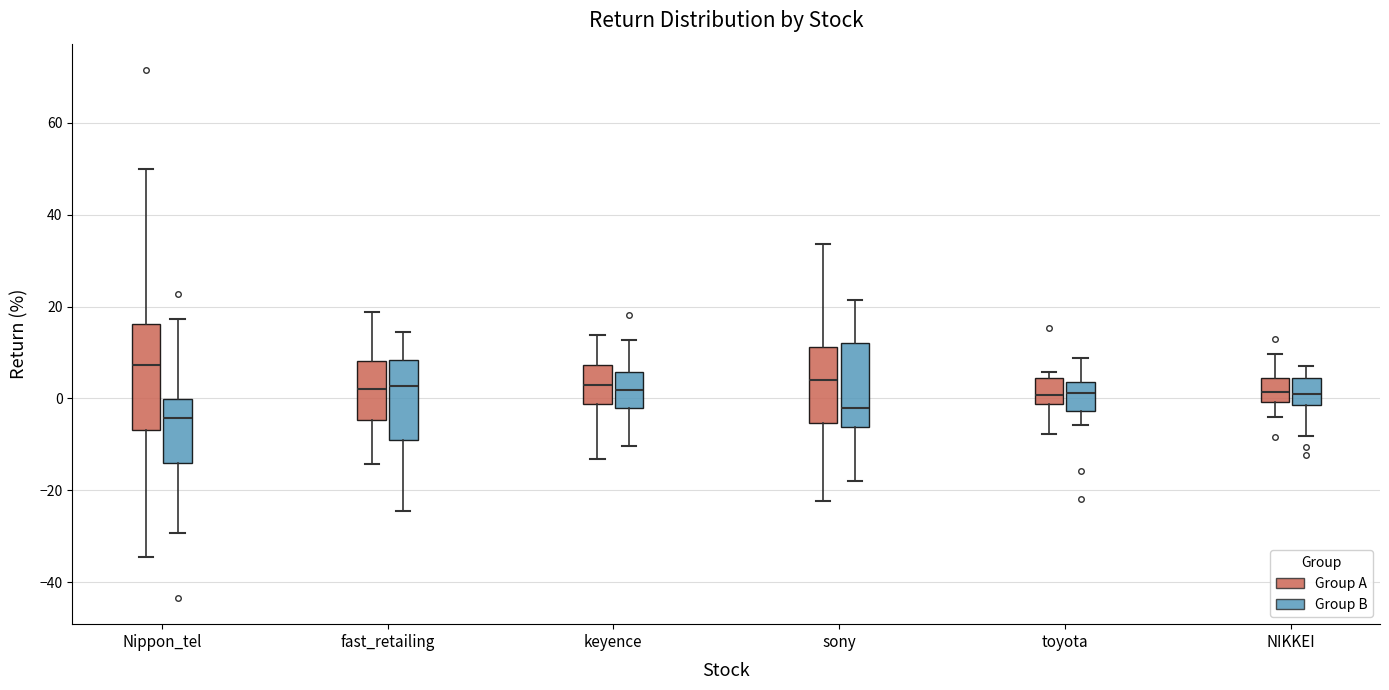

Reading left to right, read every box against the y-axis: the position of its median line, the range the box covers, and the ends of its whiskers. The values are not printed on the chart, so give them approximately, as read against the axis.

Nippon_tel (Group A): median 8, box -6 to 16, whiskers -34 to 50
Nippon_tel (Group B): median -4, box -14 to 0, whiskers -30 to 18
fast_retailing (Group A): median 2, box -4 to 8, whiskers -14 to 18
fast_retailing (Group B): median 2, box -10 to 8, whiskers -24 to 14
keyence (Group A): median 2, box -2 to 8, whiskers -14 to 14
keyence (Group B): median 2, box -2 to 6, whiskers -10 to 12
sony (Group A): median 4, box -6 to 12, whiskers -22 to 34
sony (Group B): median -2, box -6 to 12, whiskers -18 to 22
toyota (Group A): median 0, box -2 to 4, whiskers -8 to 6
toyota (Group B): median 2, box -2 to 4, whiskers -6 to 8
NIKKEI (Group A): median 2, box 0 to 4, whiskers -4 to 10
NIKKEI (Group B): median 0, box -2 to 4, whiskers -8 to 6